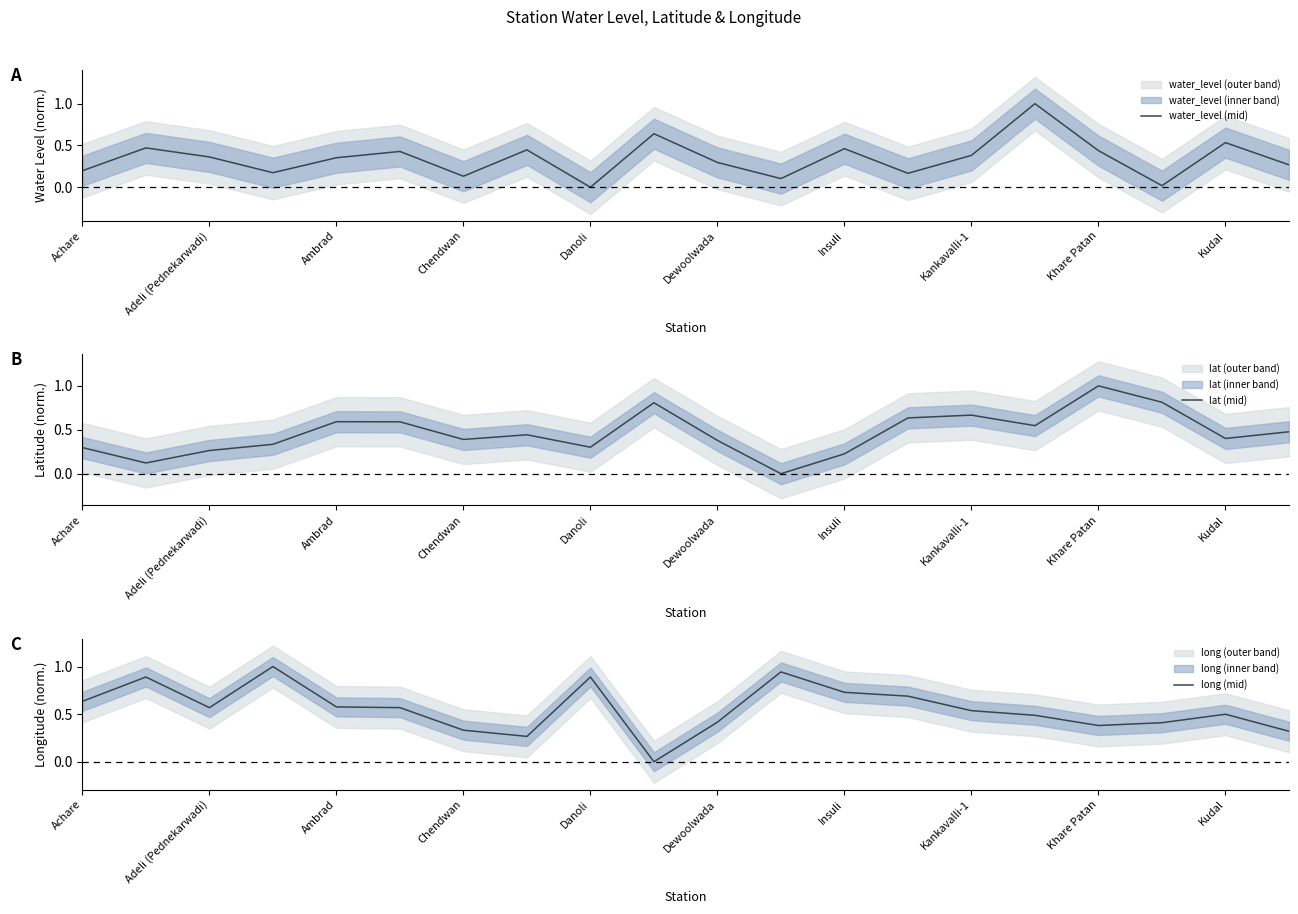

In water_level (mid), how many points are lower than both neighbors (excluding endpoints)?

6